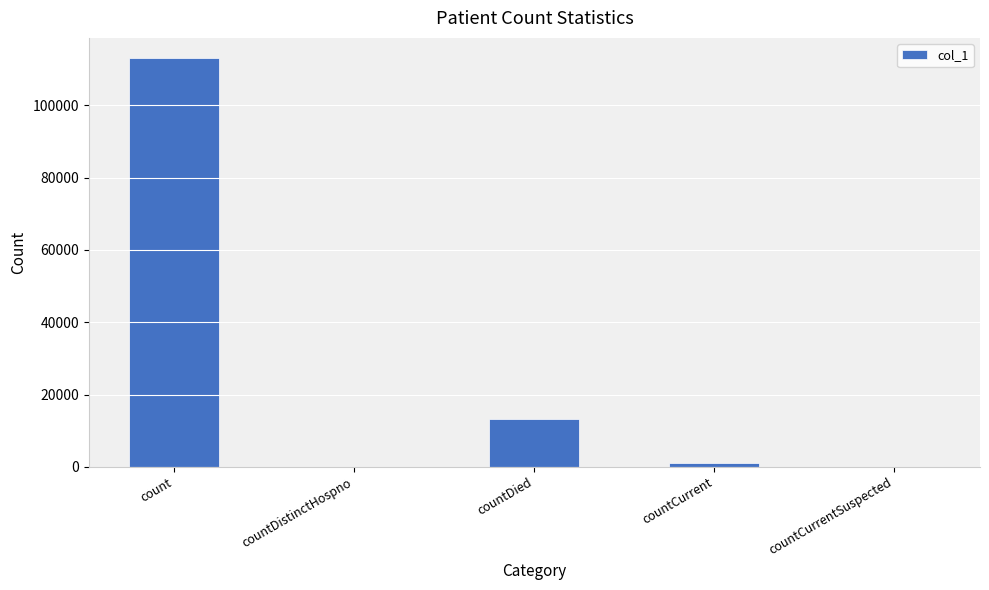

Which has a higher value, countDistinctHospno or countDied?

countDied